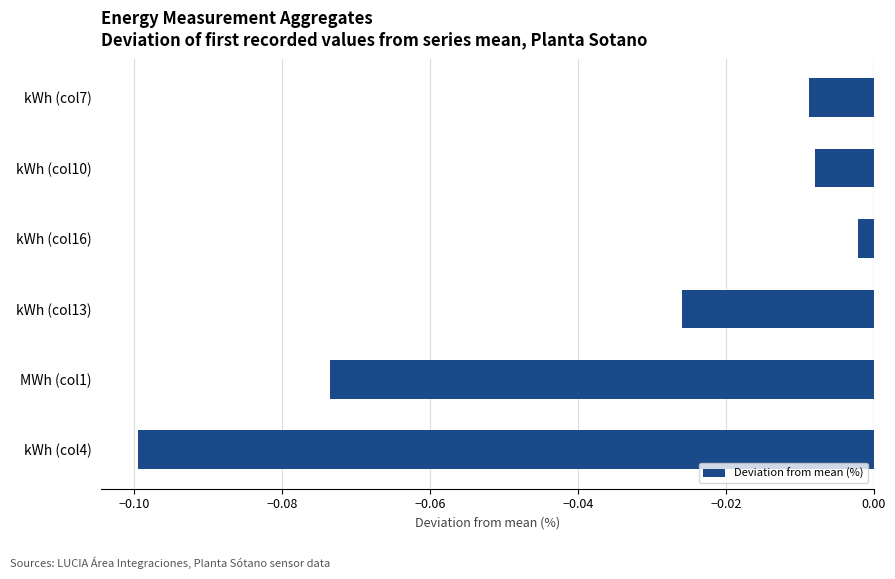

How many data points does each series have?

6